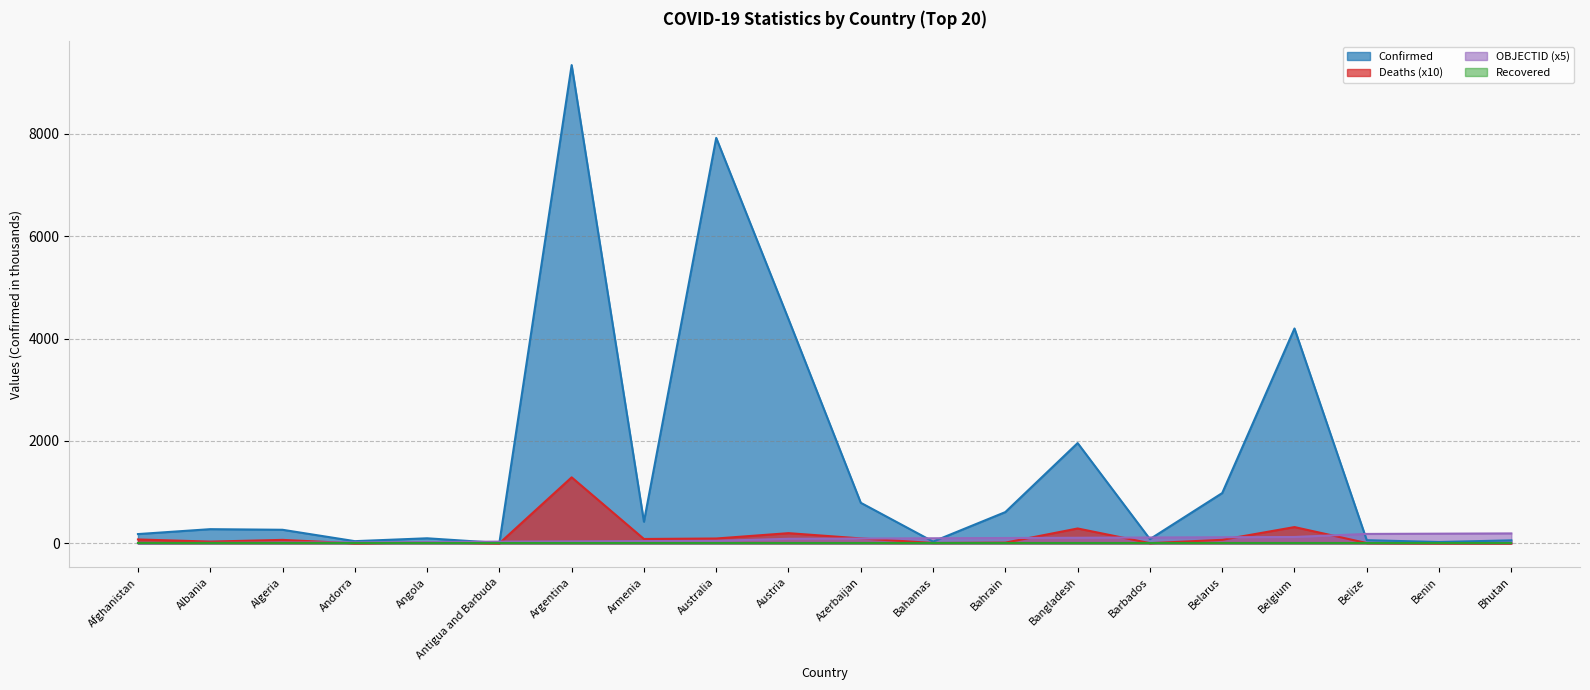

What is the maximum value for OBJECTID?

195.0